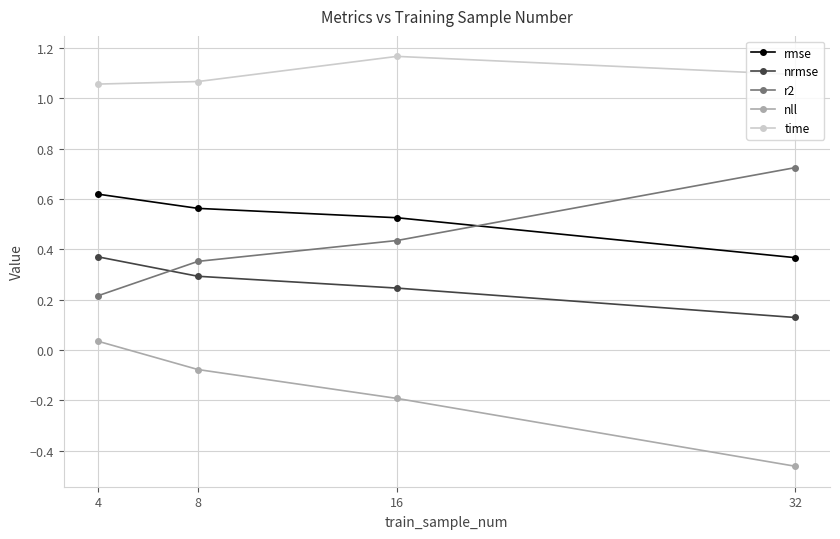

Where do nrmse and r2 first cross each other?

4 and 8